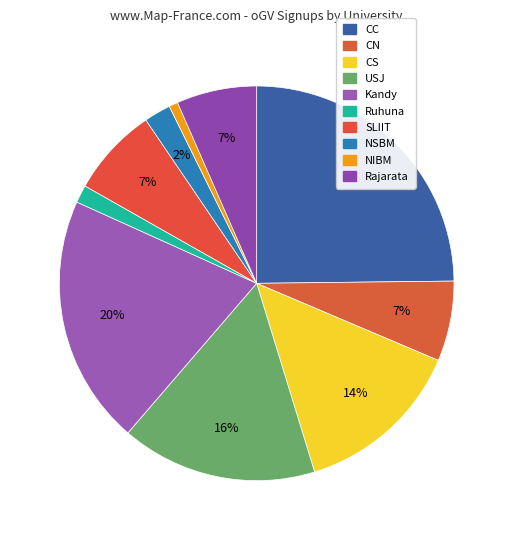

To the nearest percent, what is the difference between the Kandy and SLIIT slice percentages?

13%